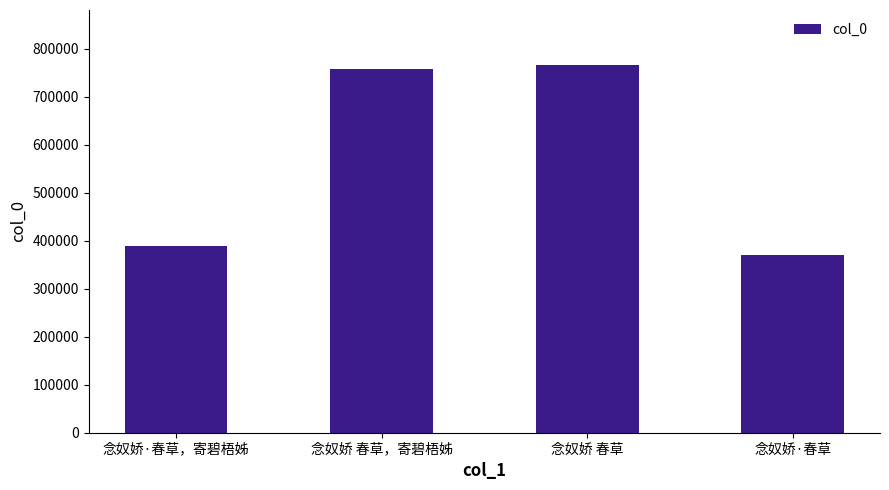

What is the value of the 1st bar from the left?

388359